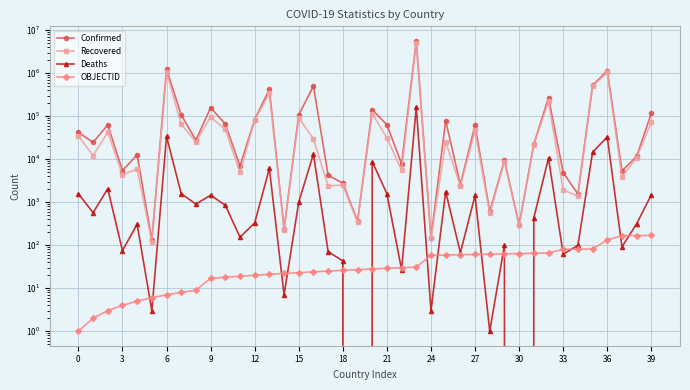

Which series has the largest total across all categories?

Confirmed